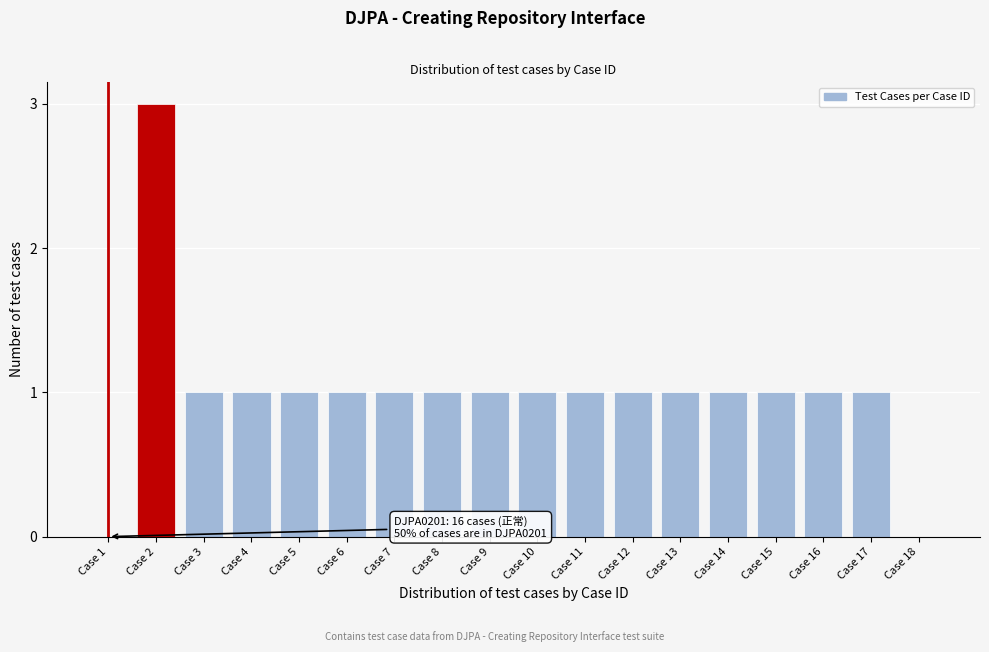

Reading left to right, transcribe all the data shown in this chart.

Case 1=0	Case 2=3	Case 3=1	Case 4=1	Case 5=1	Case 6=1	Case 7=1	Case 8=1	Case 9=1	Case 10=1	Case 11=1	Case 12=1	Case 13=1	Case 14=1	Case 15=1	Case 16=1	Case 17=1	Case 18=0